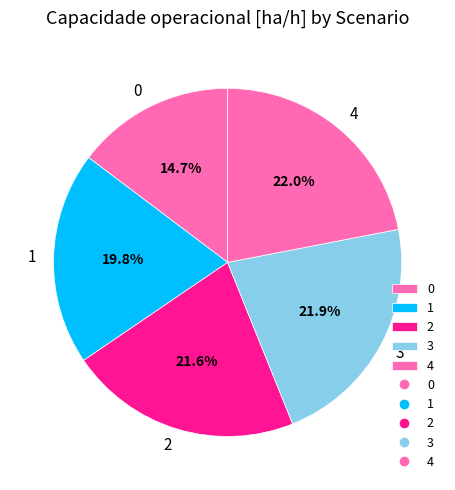

What portion of the pie excludes 3?

78.1%